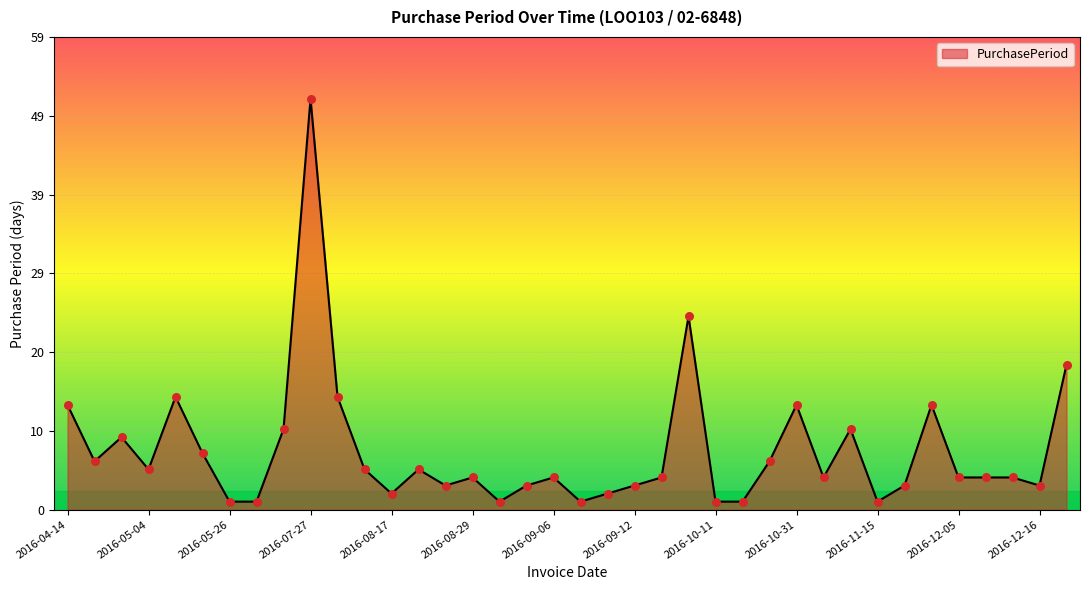

What is the greatest value displayed?

51